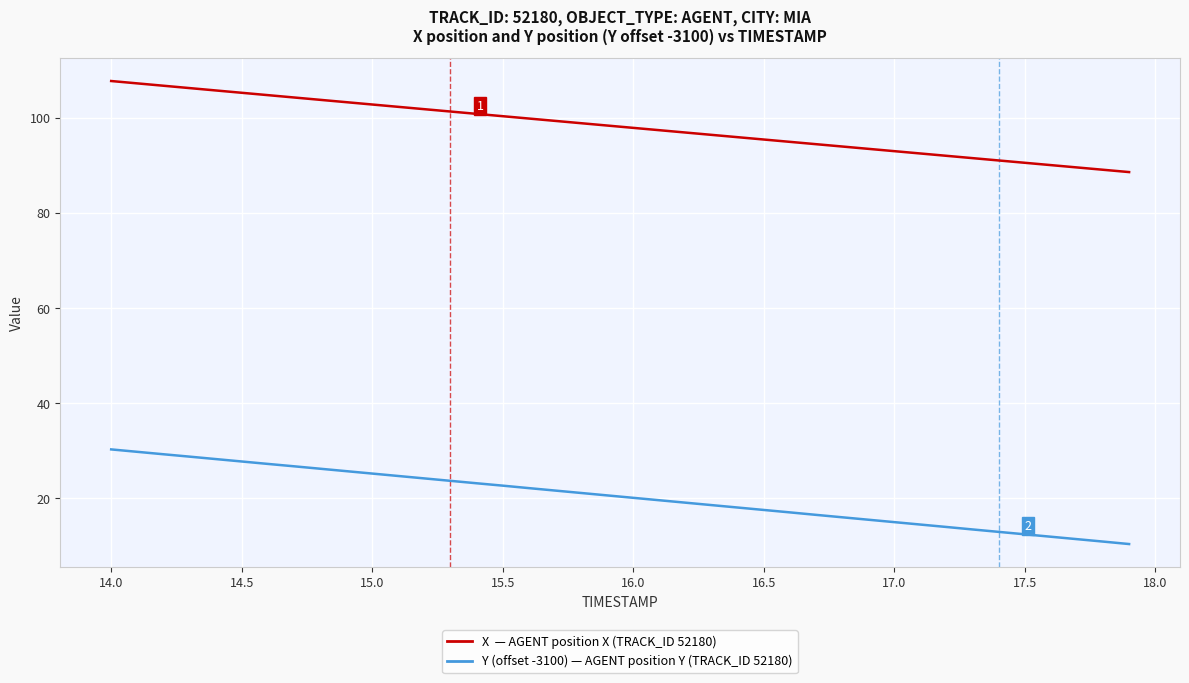

What is the smallest value displayed?

10.4